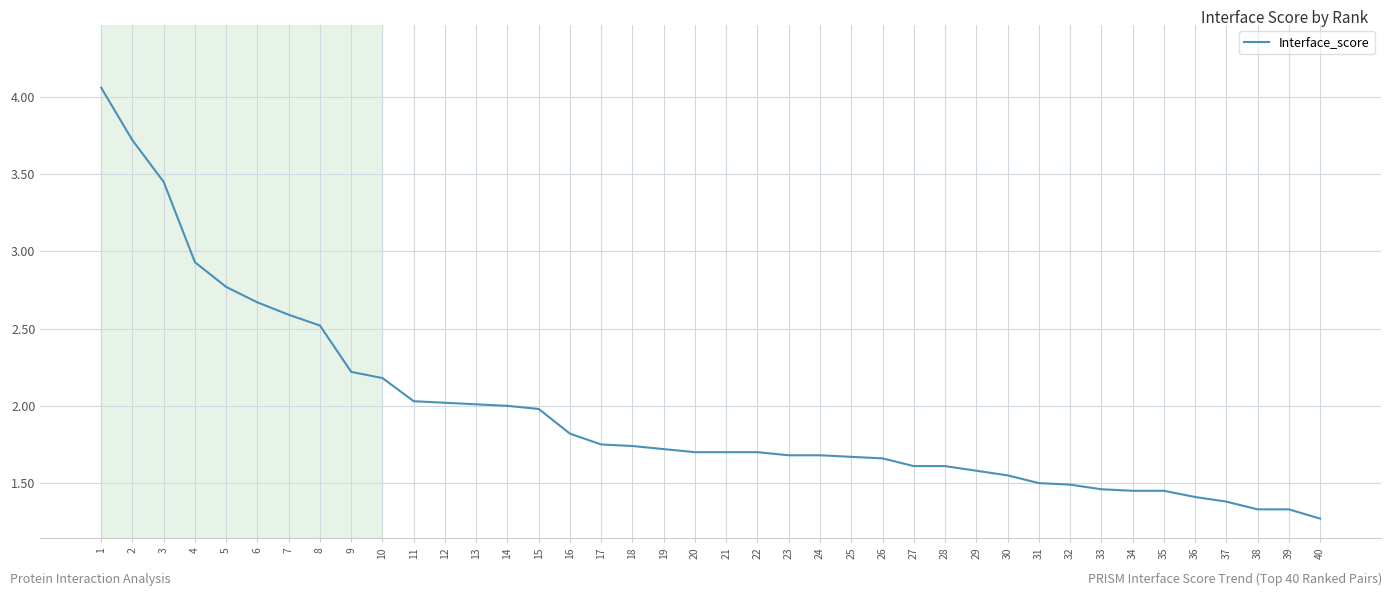

What is the difference between the maximum and minimum values?

2.8